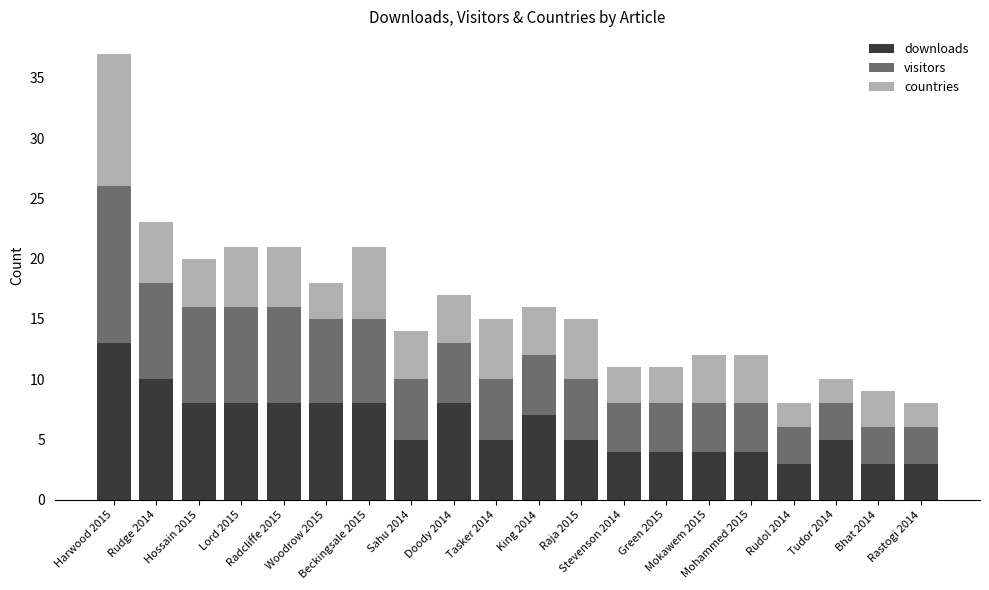

What is the maximum value for downloads?

13